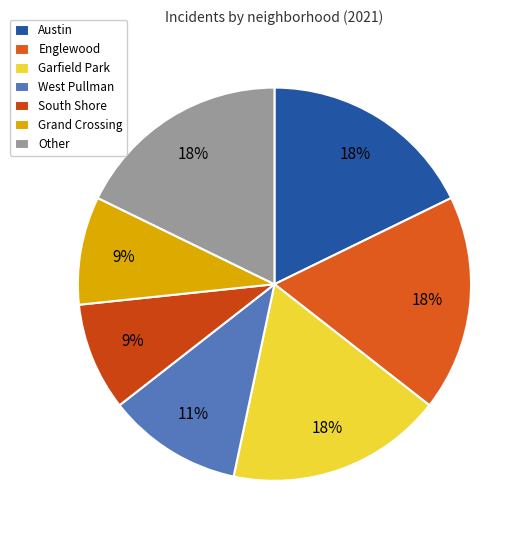

How many segments does this pie chart have?

7